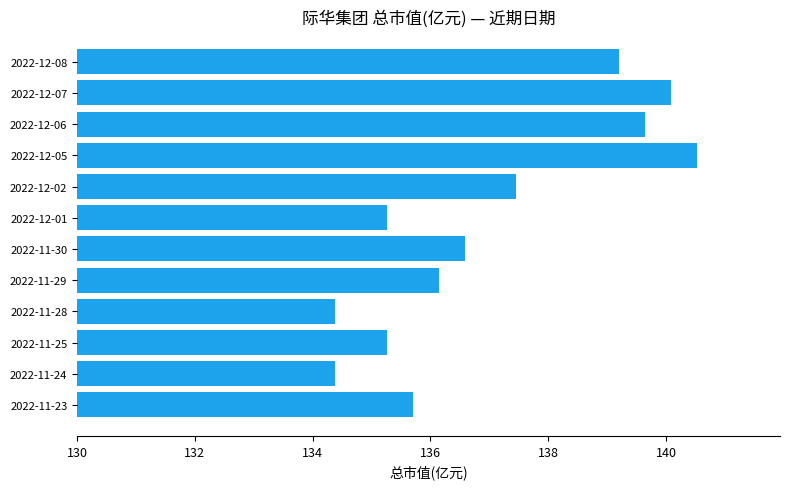

Is it true that the value at 2022-11-30 is 69.4?

False